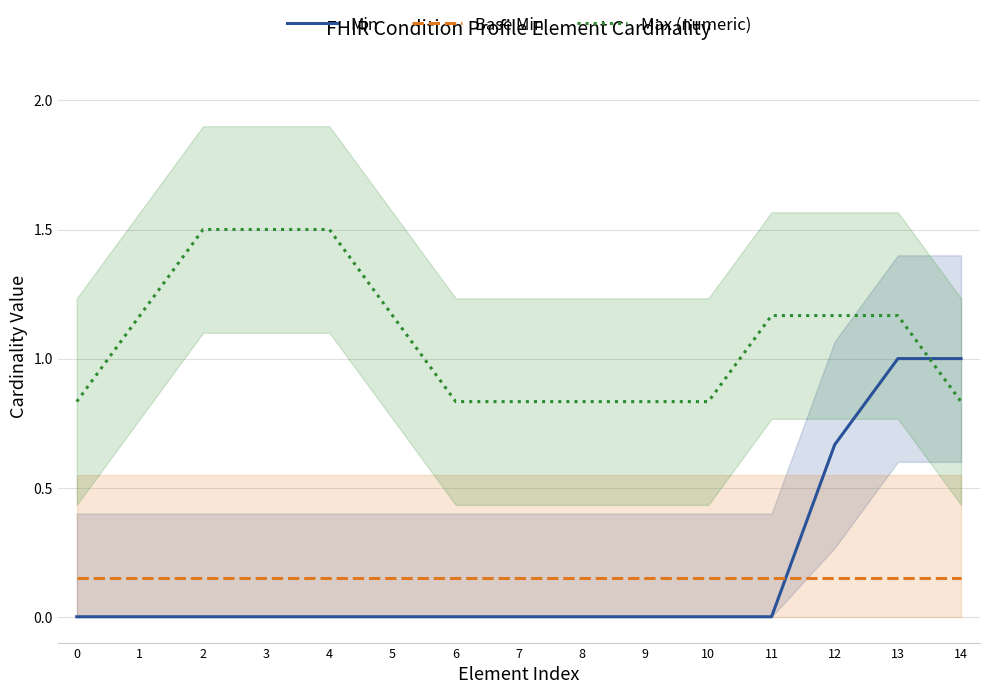

Is this an area chart (filled region under the line)?

No